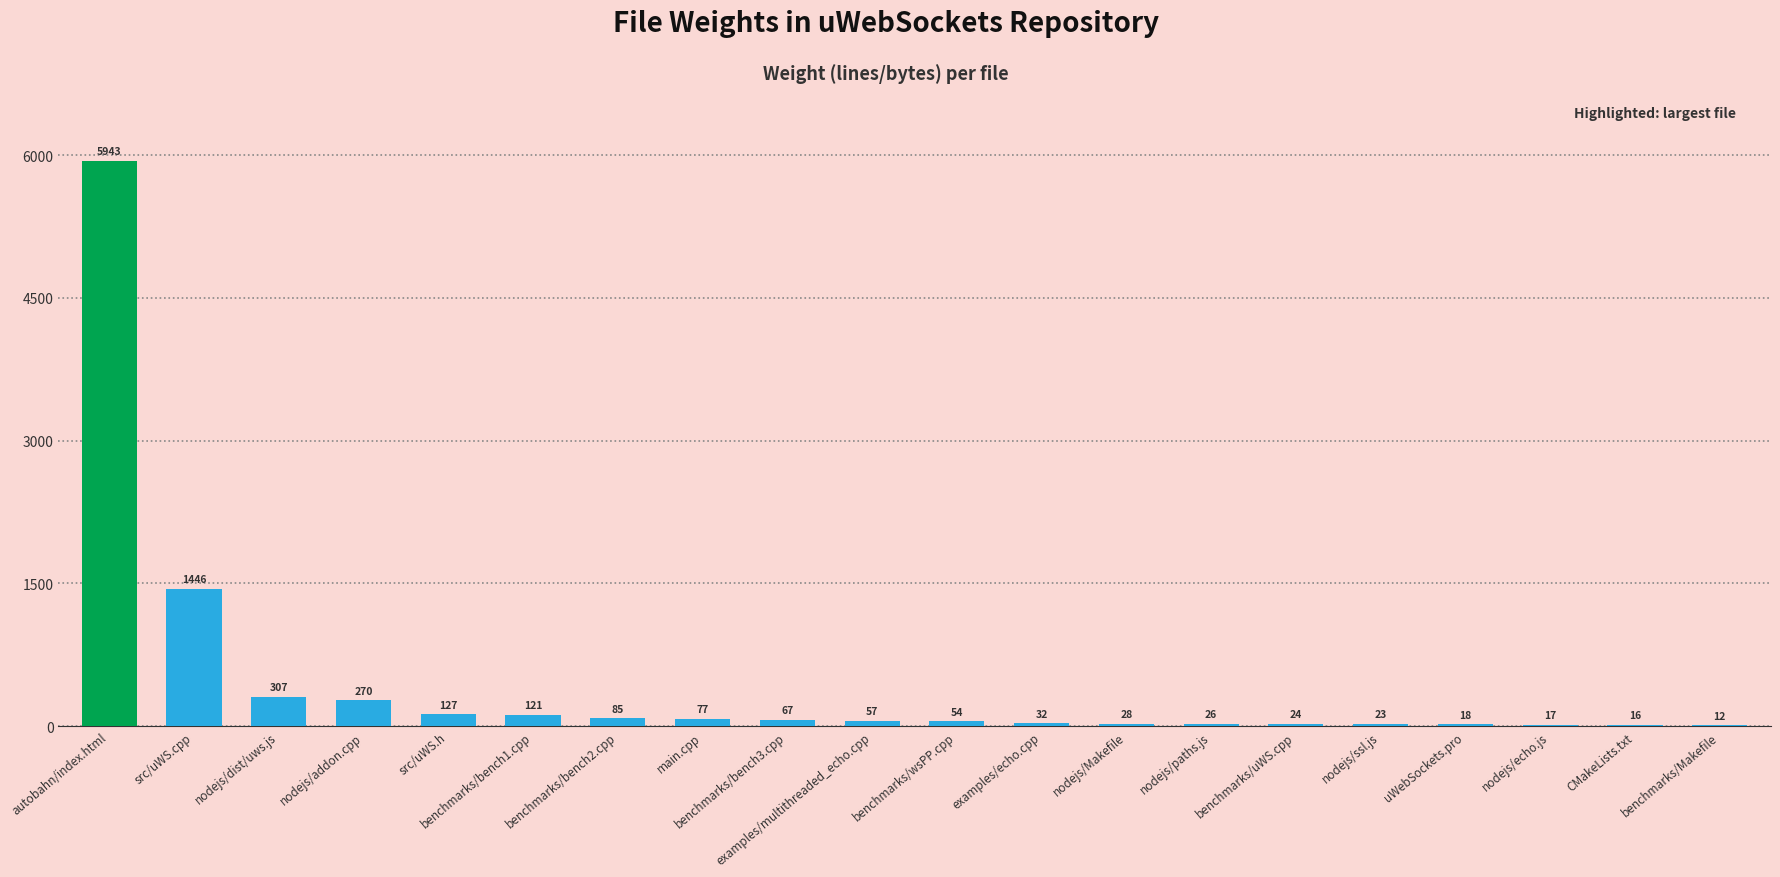

What value does the data have at CMakeLists.txt?

16